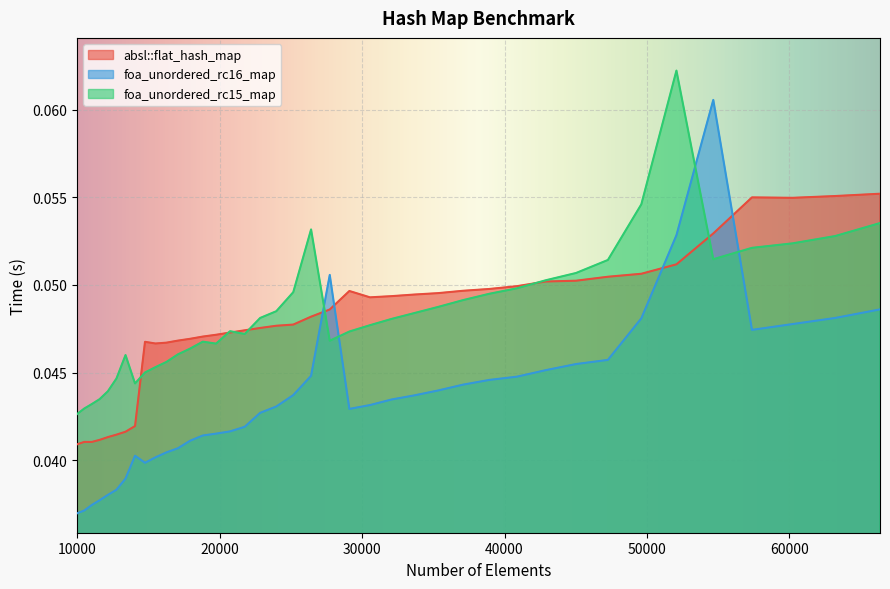

Is the value of foa_unordered_rc15_map at 32072 greater than the value of absl::flat_hash_map at 21764?

Yes